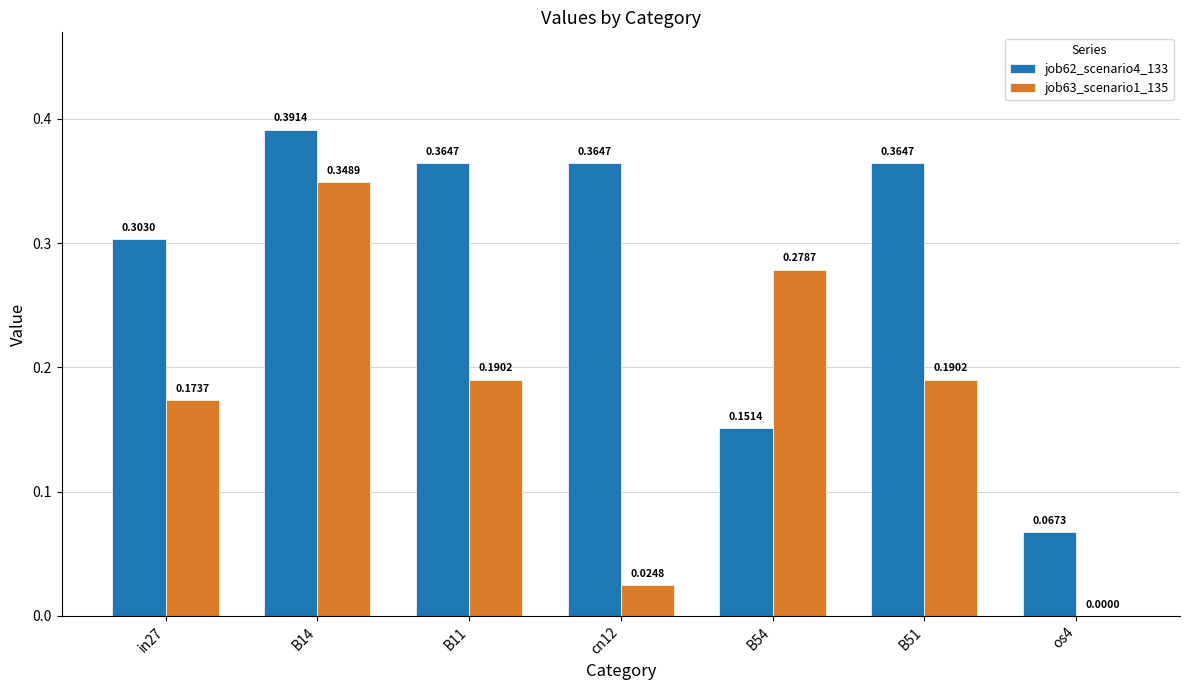

At which category is the sum across all series the highest?

B14